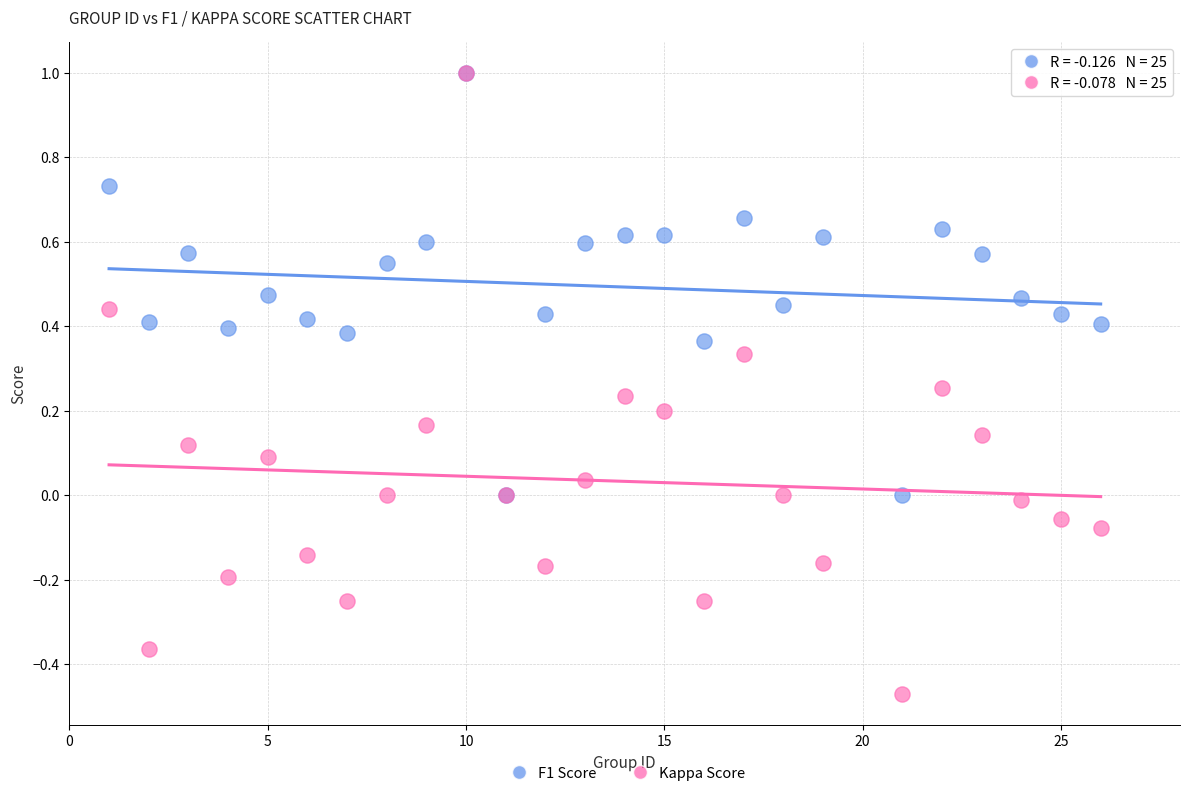

Which series has the widest spread of Y values?

Kappa Score